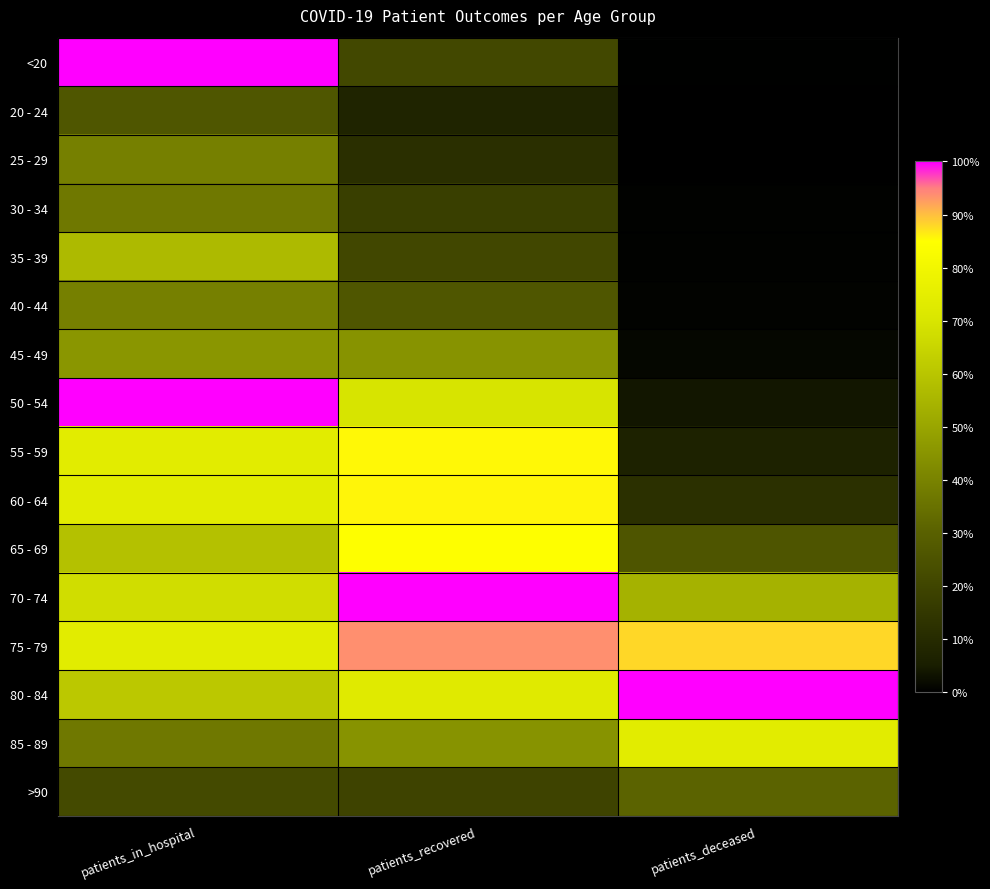

Reading left to right, transcribe all the data shown in this chart.

<20: patients_in_hospital=1.0	patients_recovered=0.2	patients_deceased=0.0
20 - 24: patients_in_hospital=0.3	patients_recovered=0.1	patients_deceased=0.0
25 - 29: patients_in_hospital=0.4	patients_recovered=0.1	patients_deceased=0.0
30 - 34: patients_in_hospital=0.4	patients_recovered=0.2	patients_deceased=0.0
35 - 39: patients_in_hospital=0.6	patients_recovered=0.2	patients_deceased=0.0
40 - 44: patients_in_hospital=0.4	patients_recovered=0.3	patients_deceased=0.0
45 - 49: patients_in_hospital=0.5	patients_recovered=0.4	patients_deceased=0.0
50 - 54: patients_in_hospital=1.0	patients_recovered=0.7	patients_deceased=0.0
55 - 59: patients_in_hospital=0.7	patients_recovered=0.9	patients_deceased=0.1
60 - 64: patients_in_hospital=0.7	patients_recovered=0.9	patients_deceased=0.1
65 - 69: patients_in_hospital=0.6	patients_recovered=0.8	patients_deceased=0.3
70 - 74: patients_in_hospital=0.7	patients_recovered=1.0	patients_deceased=0.5
75 - 79: patients_in_hospital=0.7	patients_recovered=0.9	patients_deceased=0.9
80 - 84: patients_in_hospital=0.6	patients_recovered=0.7	patients_deceased=1.0
85 - 89: patients_in_hospital=0.4	patients_recovered=0.4	patients_deceased=0.7
>90: patients_in_hospital=0.2	patients_recovered=0.2	patients_deceased=0.3